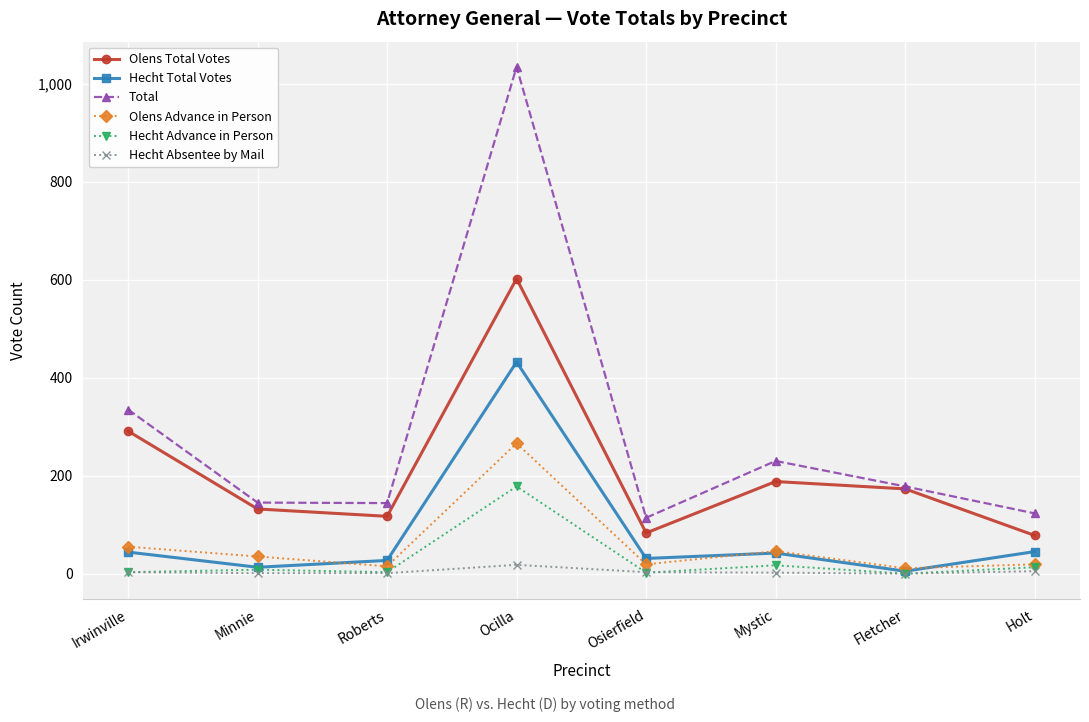

Which series has the largest total across all categories?

Total